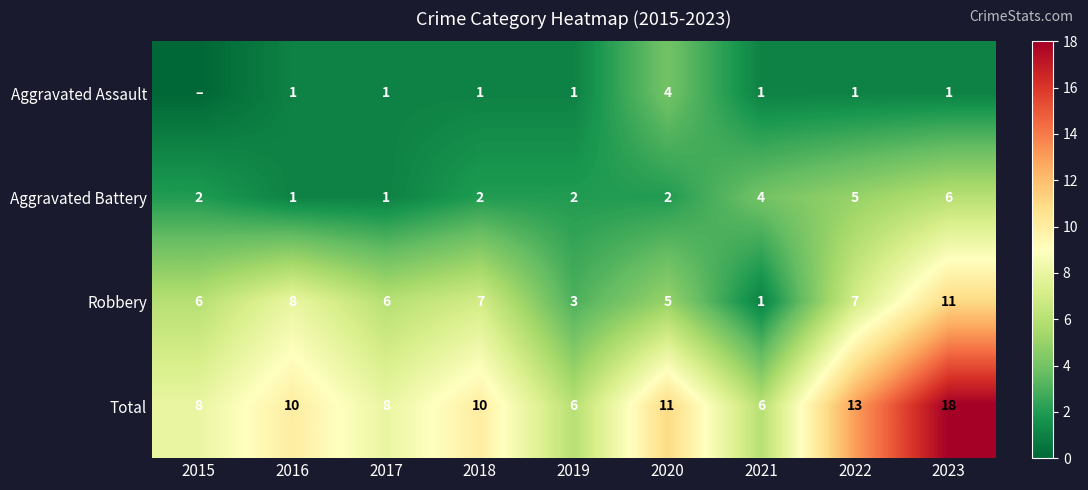

Count the Robbery values in the range 5 to 7.

5